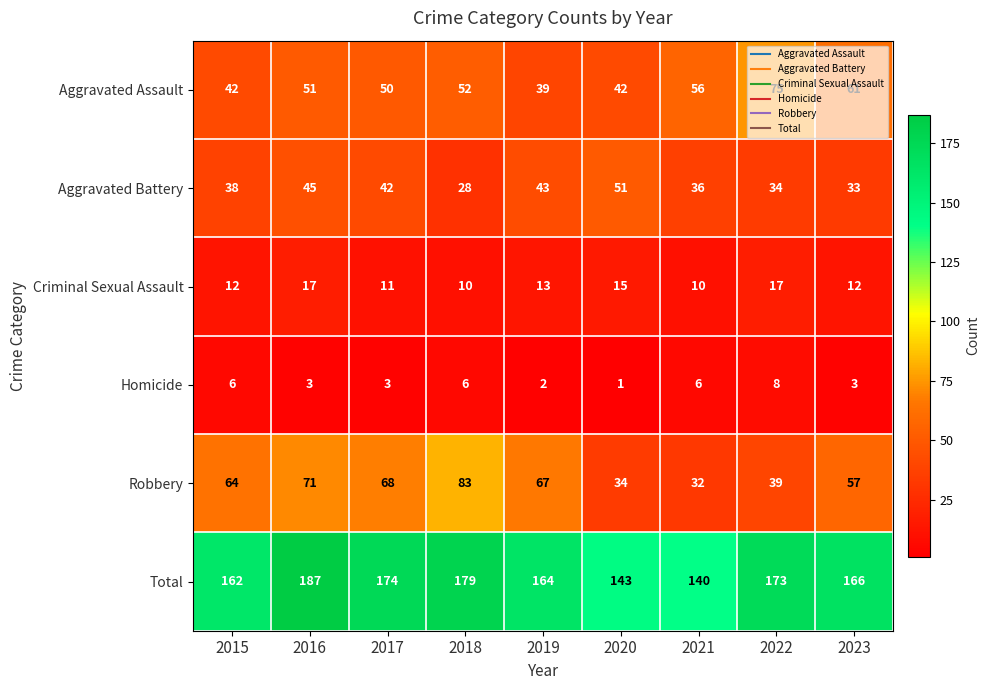

Rank the series by their maximum value, from highest to lowest.

Total, Robbery, Aggravated Assault, Aggravated Battery, Criminal Sexual Assault, Homicide